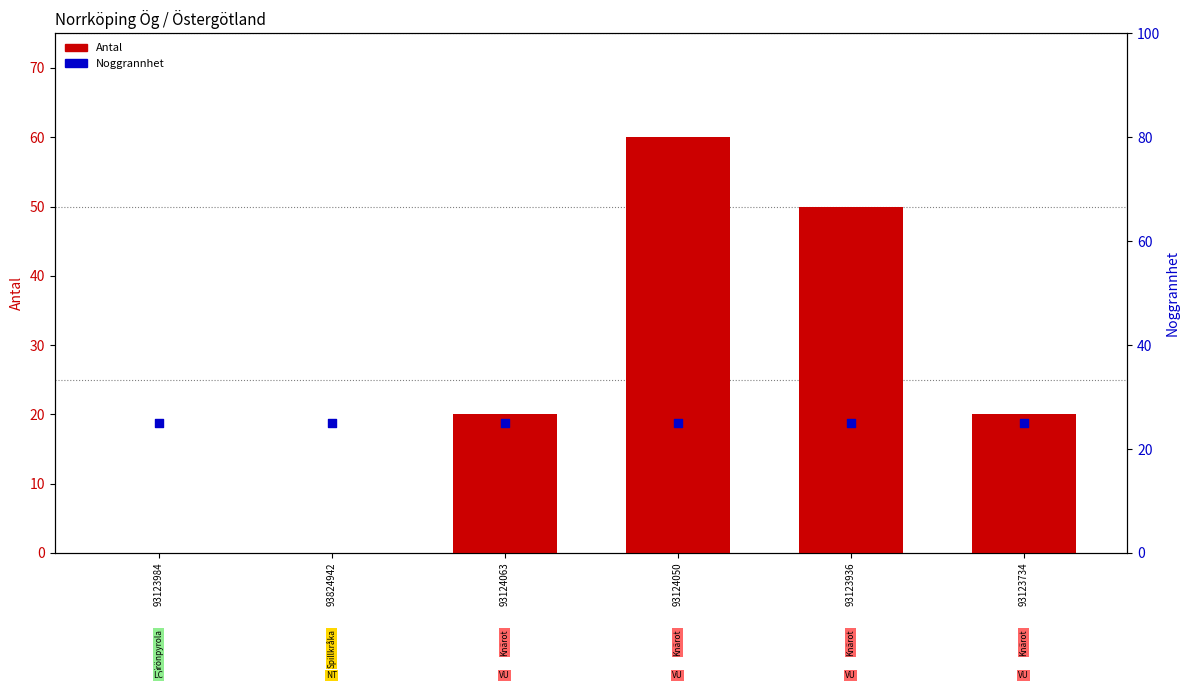

At which category is the sum across all series the highest?

93124050